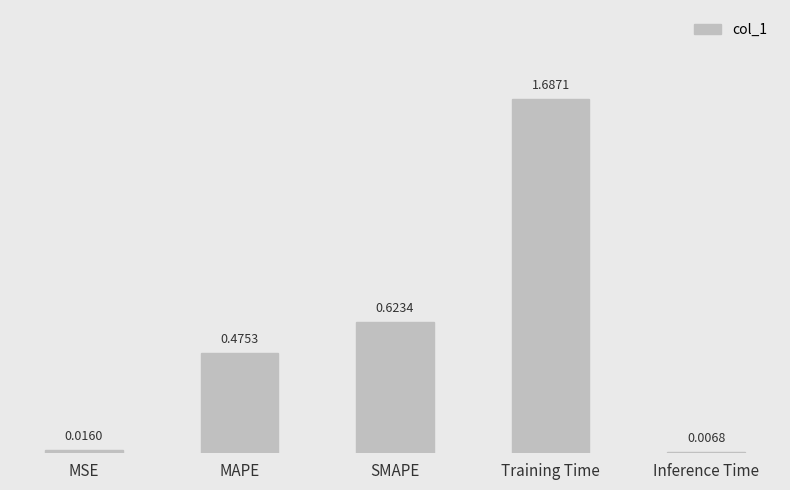

At which label is the value closest to 0?

Inference Time